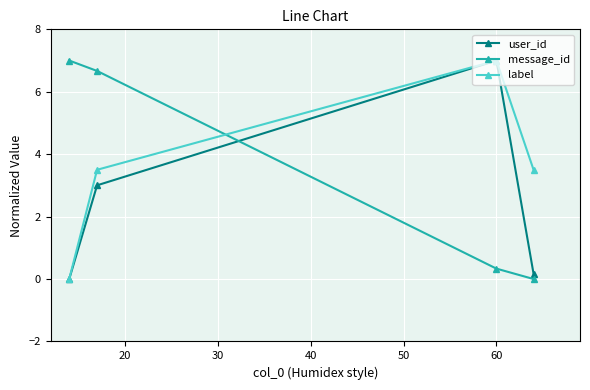

Does the chart display data point markers on the line(s)?

Yes